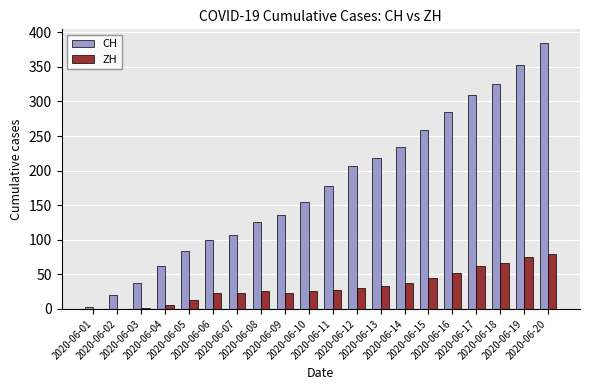

True or false: ZH has a value of 0 at 2020-06-01.

True